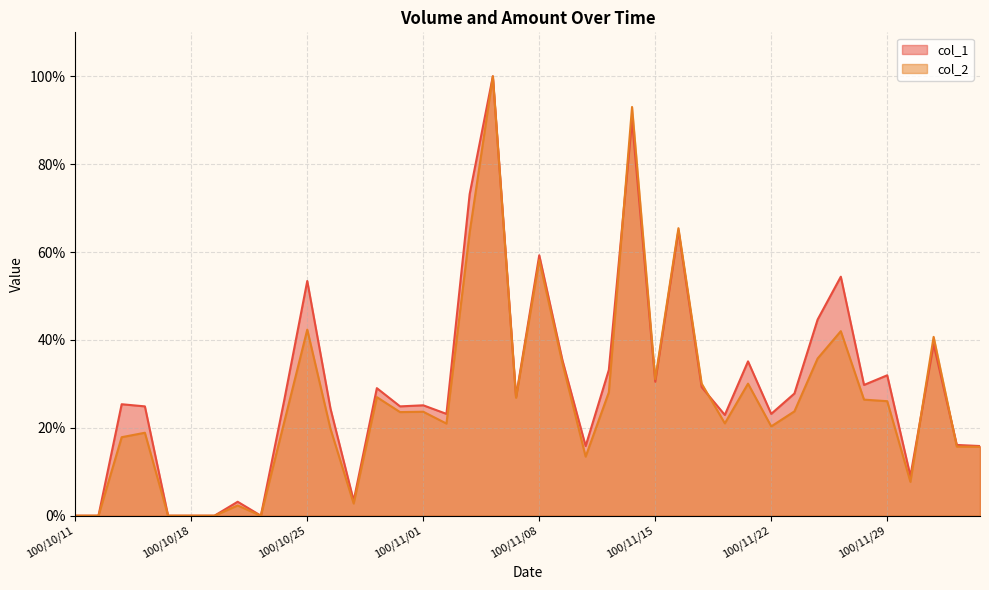

Is the value of col_2 at 100/11/09 greater than the value of col_1 at 100/11/25?

No